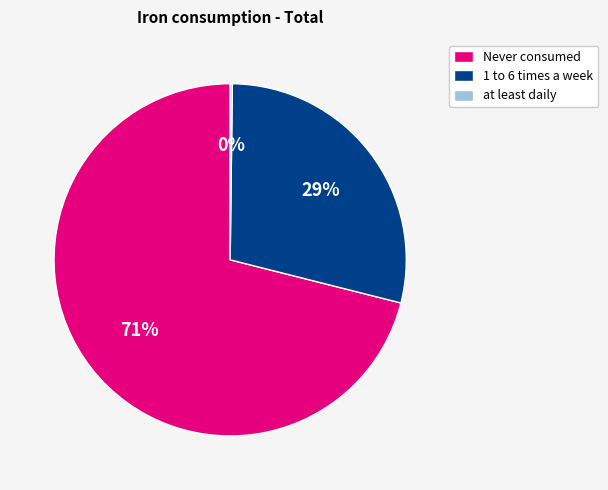

What is the majority slice?

Never consumed